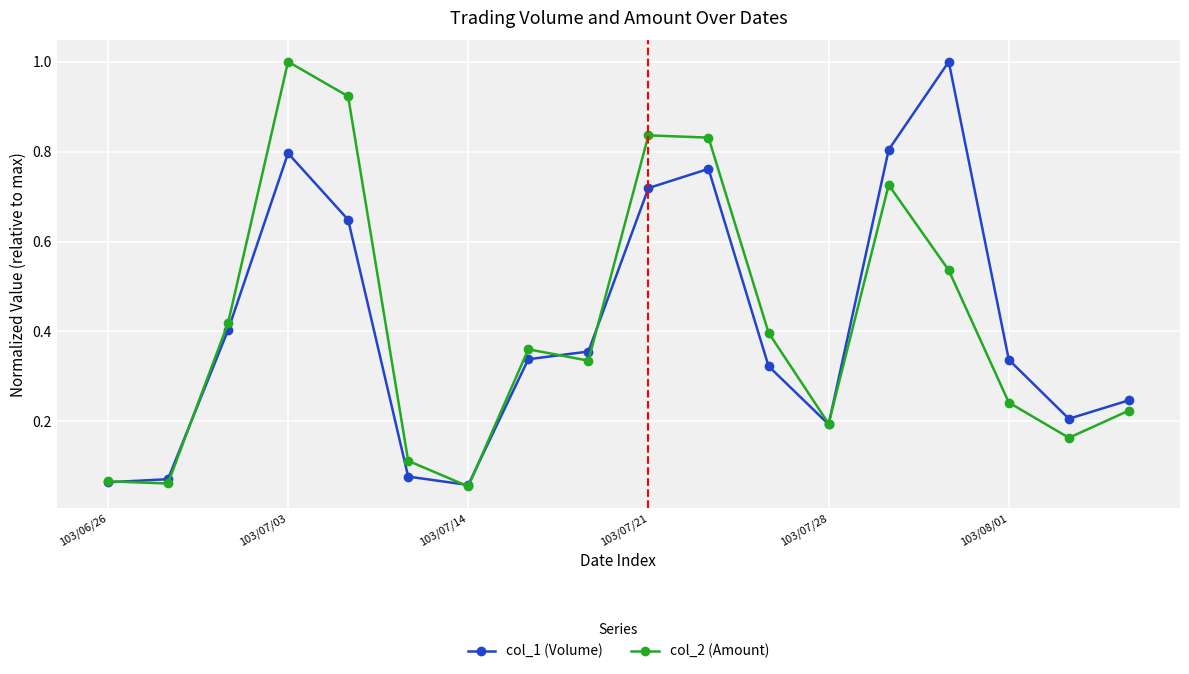

True or false: col_2 (Amount) and col_1 (Volume) cross at least once.

True